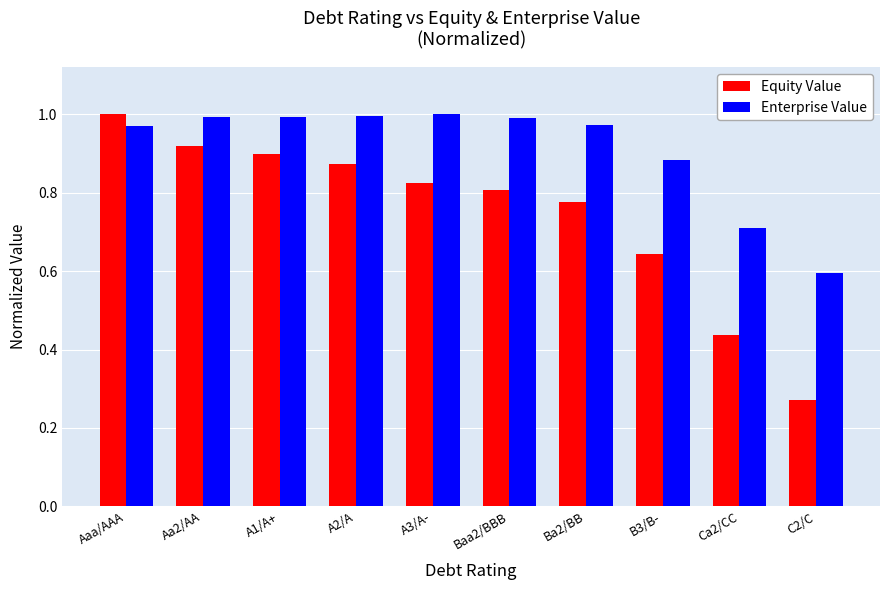

Is it true that Enterprise Value equals 1.0 at A2/A?

True